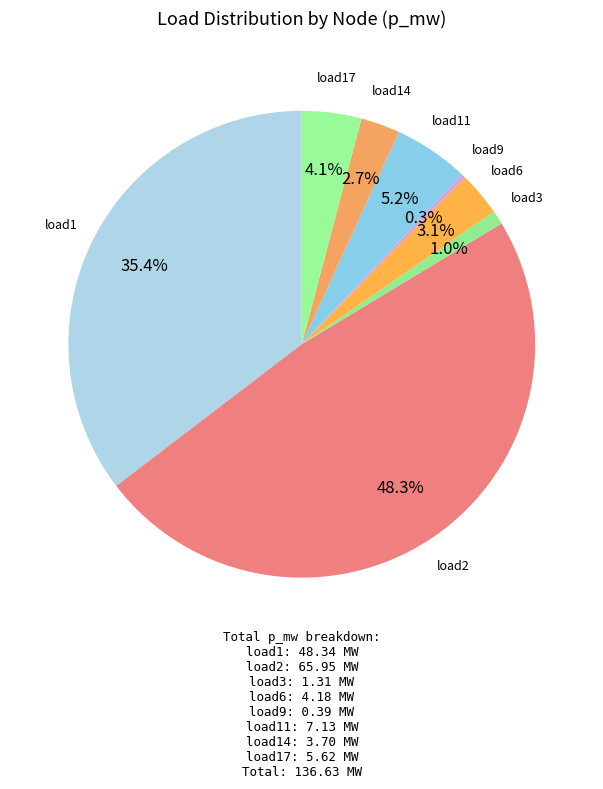

Count the number of slices in the pie.

8